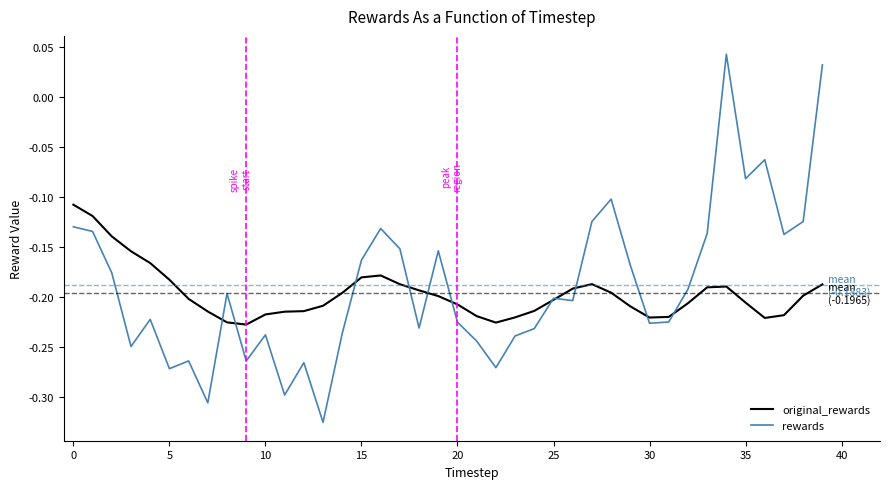

Rank the series by their maximum value, from highest to lowest.

rewards, original_rewards